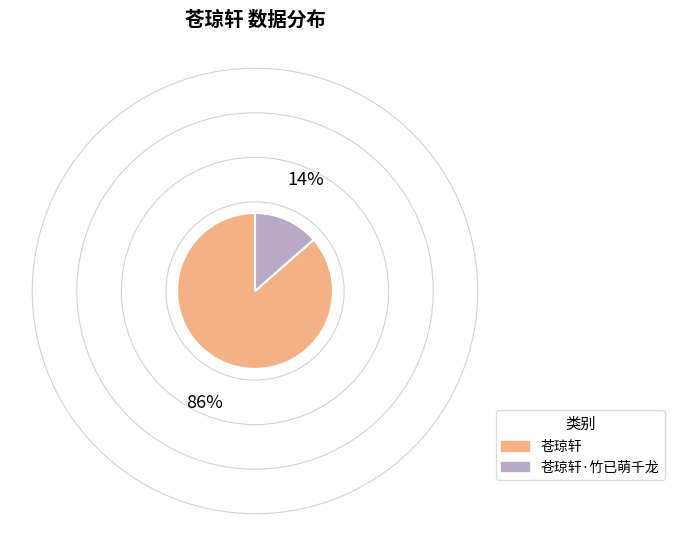

Count the number of slices in the pie.

2